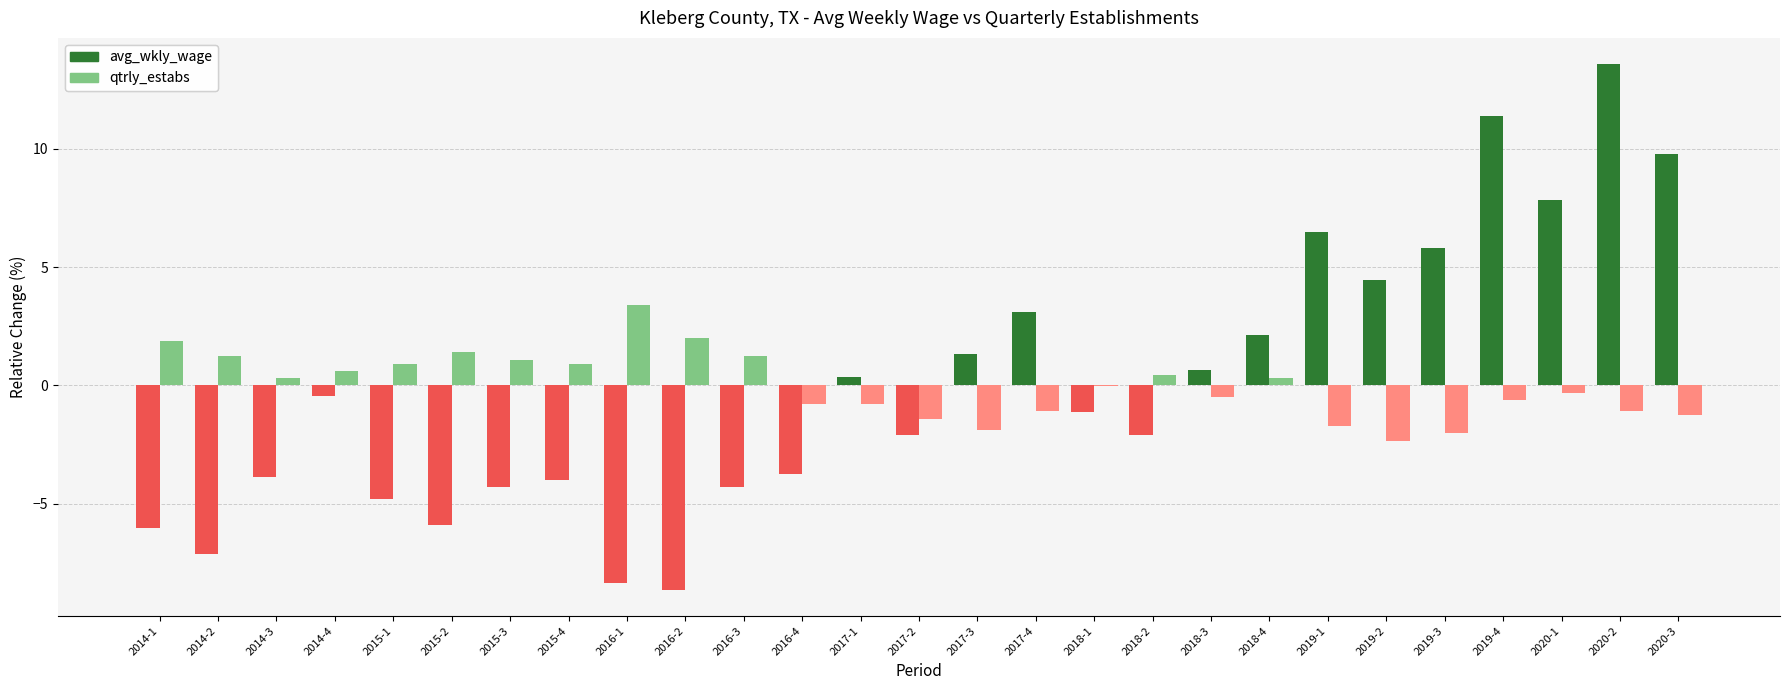

How many data points in avg_wkly_wage are above -1?

13